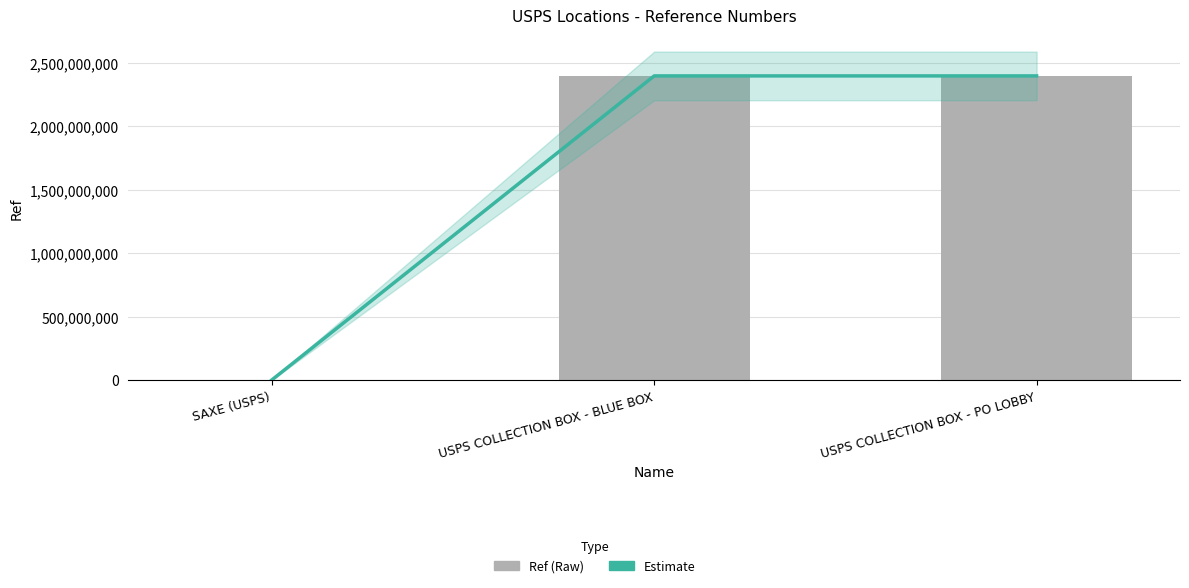

What value does the Ref series have at USPS COLLECTION BOX - BLUE BOX?

2396700000